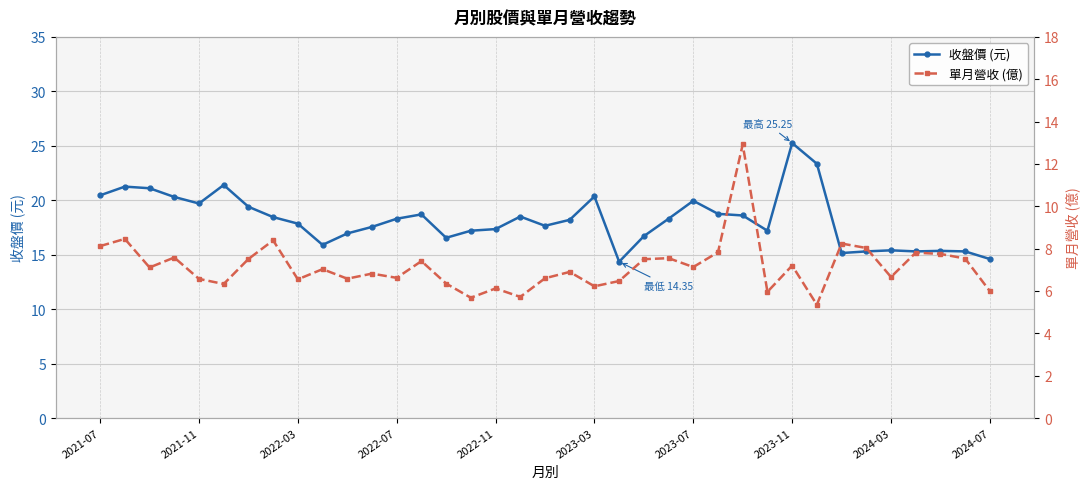

How many data points in 單月營收 (億) are above 7?

19